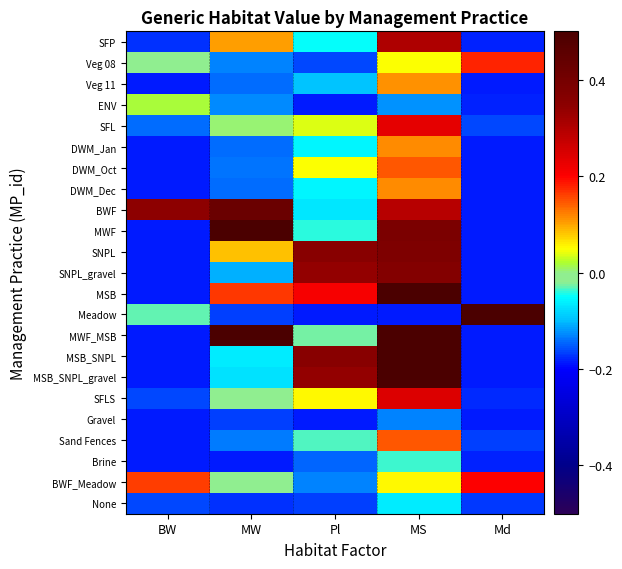

What is the maximum value shown in the chart?

0.8